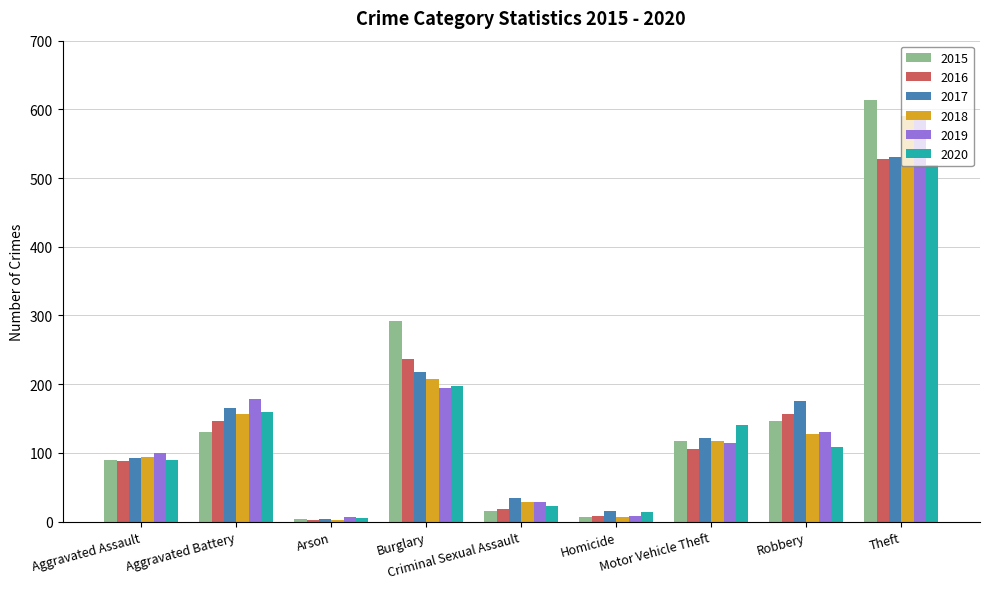

What is the maximum value for 2015?

613